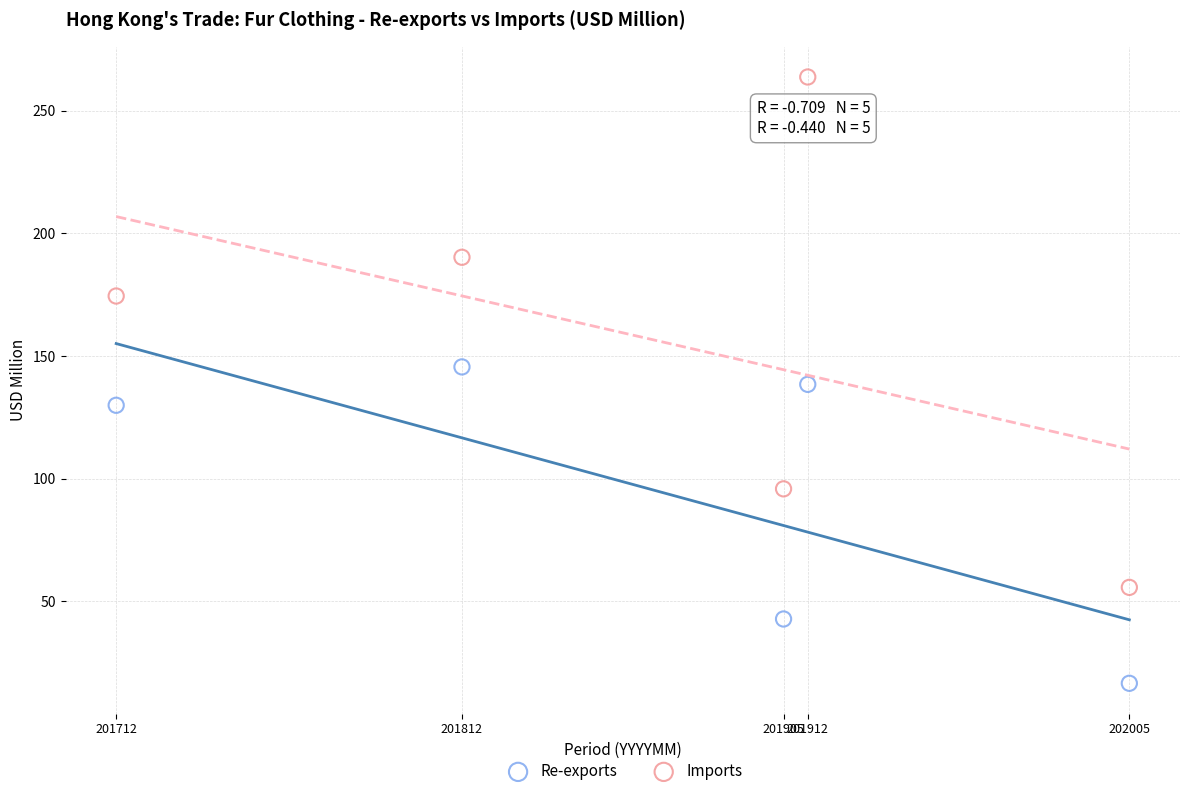

What are all the series names shown in the legend?

Re-exports, Imports